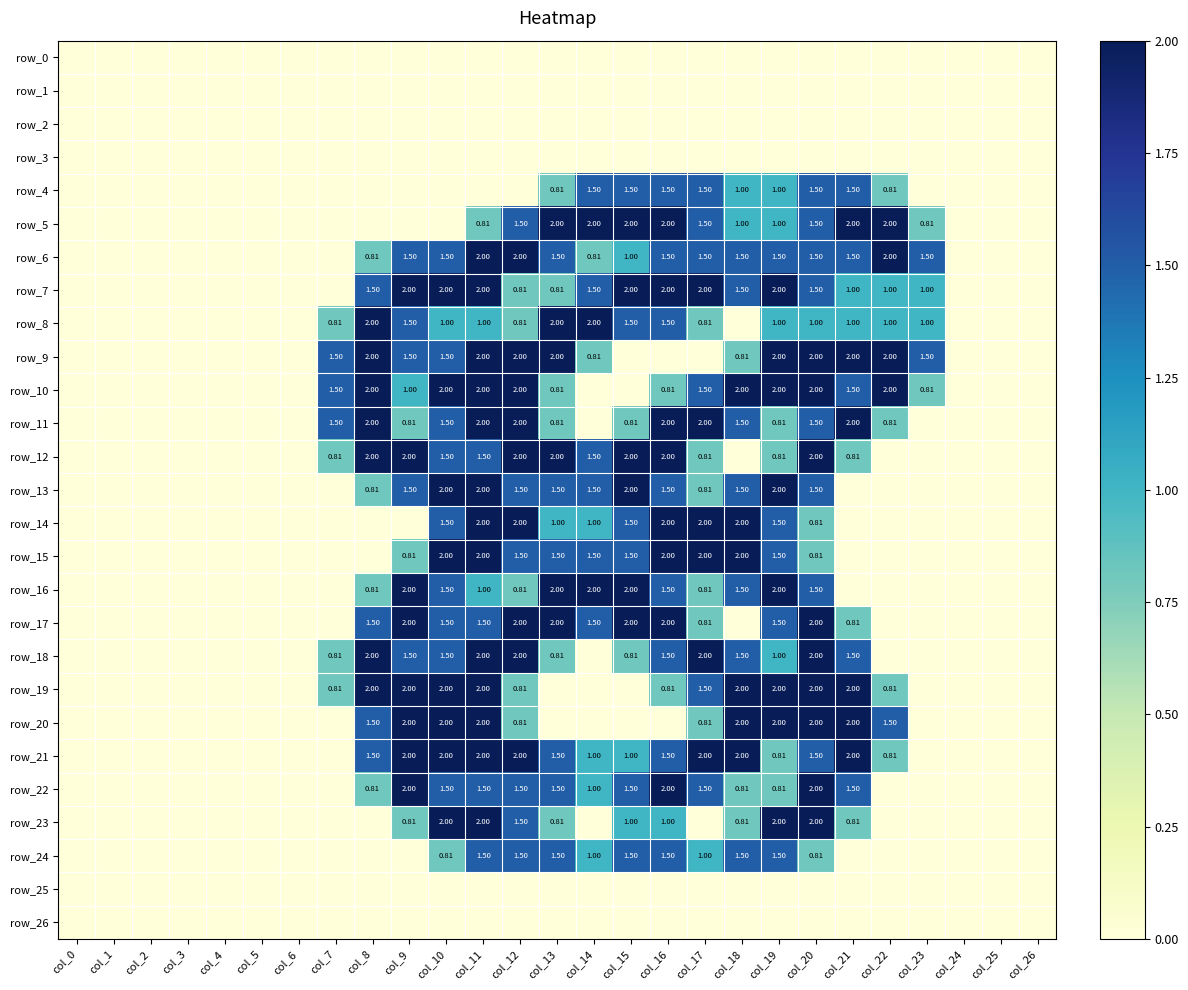

At col_11, list the series in order from smallest to largest.

row_0, row_1, row_2, row_3, row_4, row_25, row_26, row_5, row_8, row_16, row_12, row_17, row_22, row_24, row_6, row_7, row_9, row_10, row_11, row_13, row_14, row_15, row_18, row_19, row_20, row_21, row_23